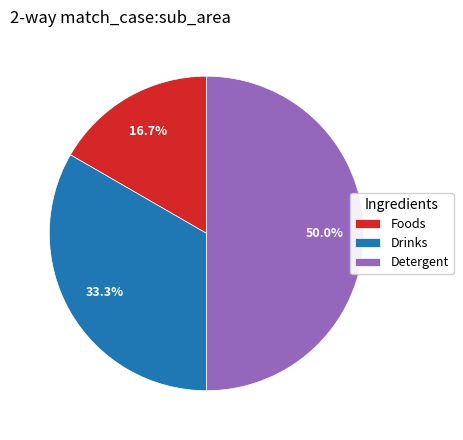

Count the number of slices in the pie.

3